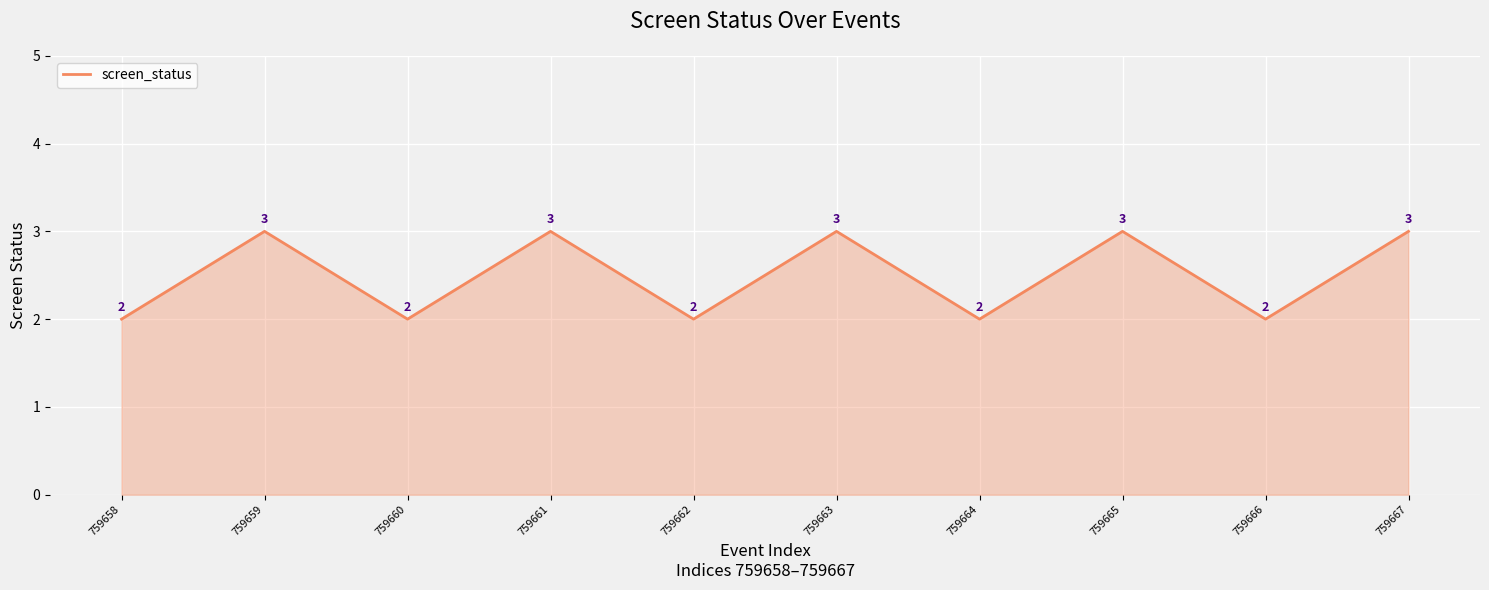

What is the maximum value shown in the chart?

3